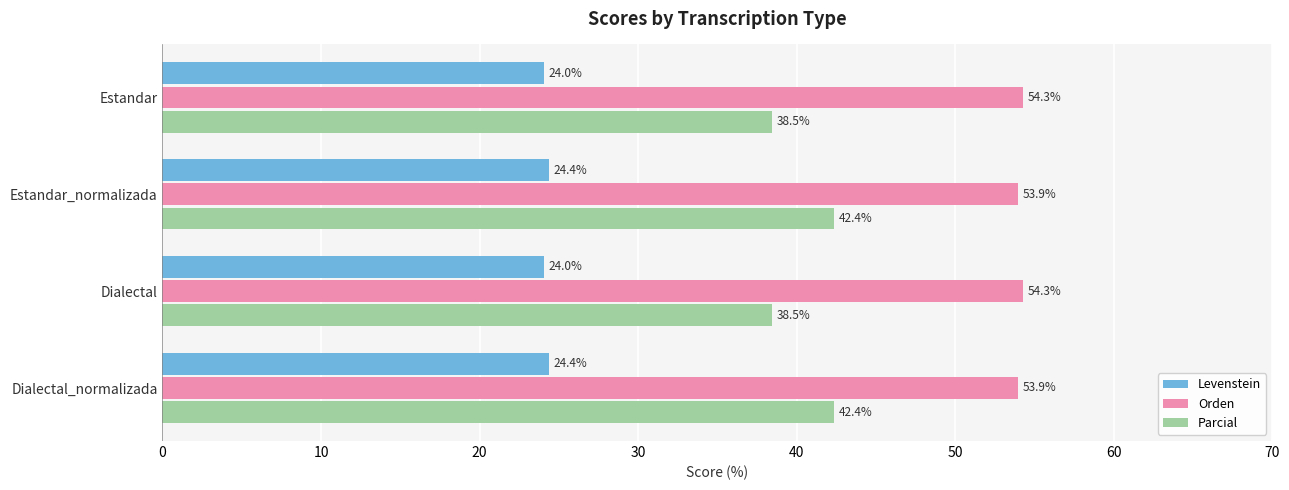

Count the number of data series in this chart.

3